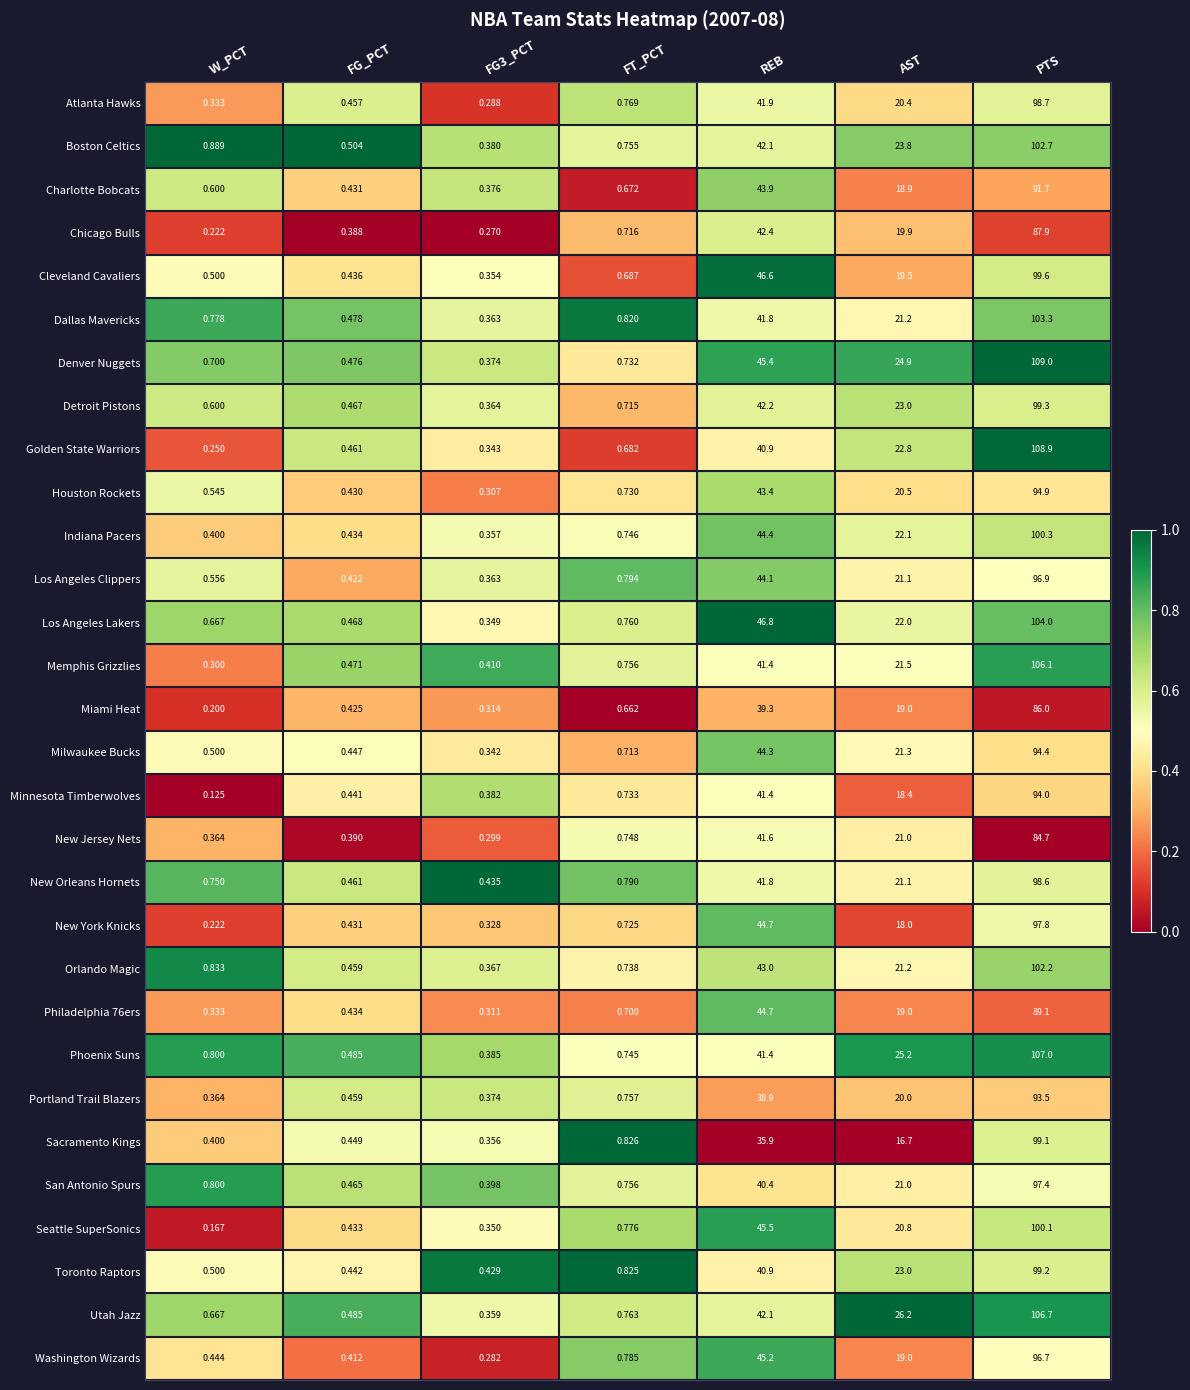

Which series has the largest total across all categories?

Denver Nuggets